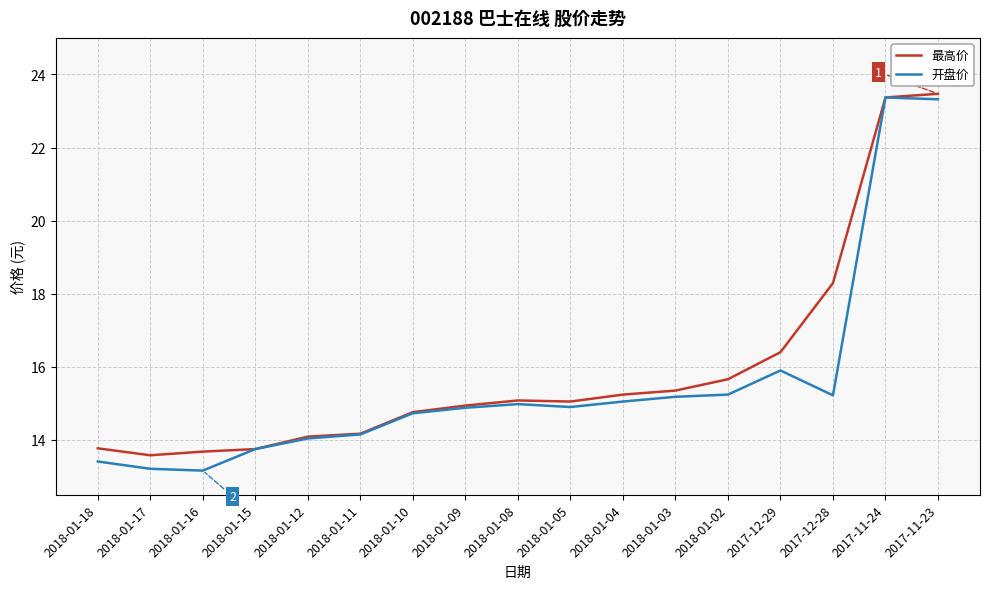

Is the value of 开盘价 at 2018-01-11 greater than the value of 最高价 at 2018-01-10?

No